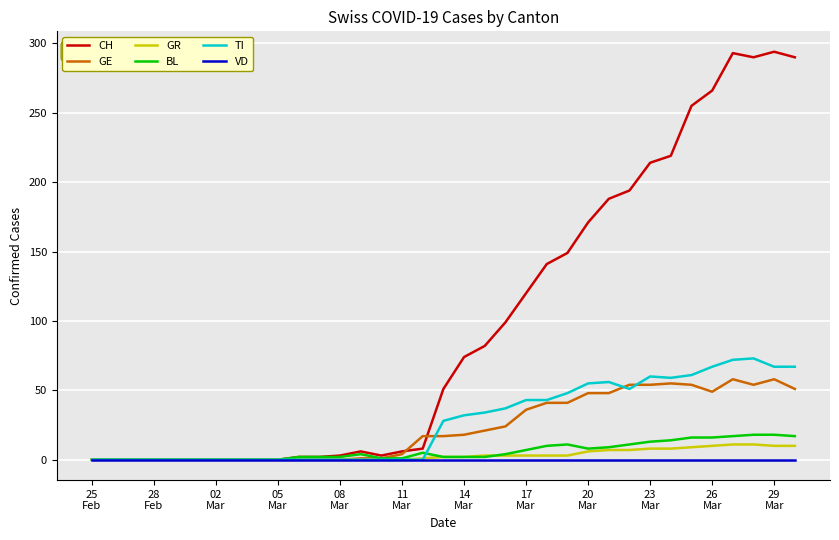

What is the maximum value for GR?

11